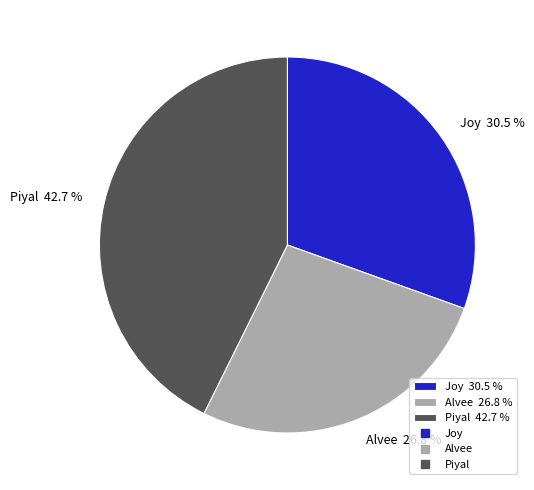

Between Piyal and Joy, which is larger?

Piyal